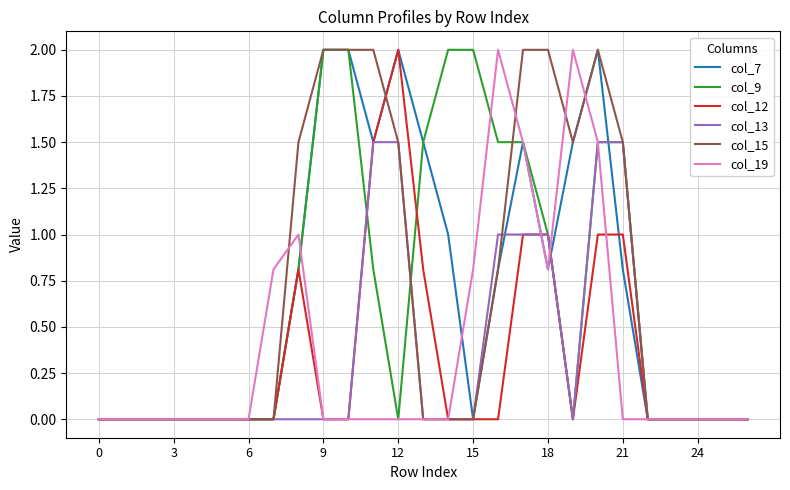

In col_19, how many points are higher than both neighbors (excluding endpoints)?

3